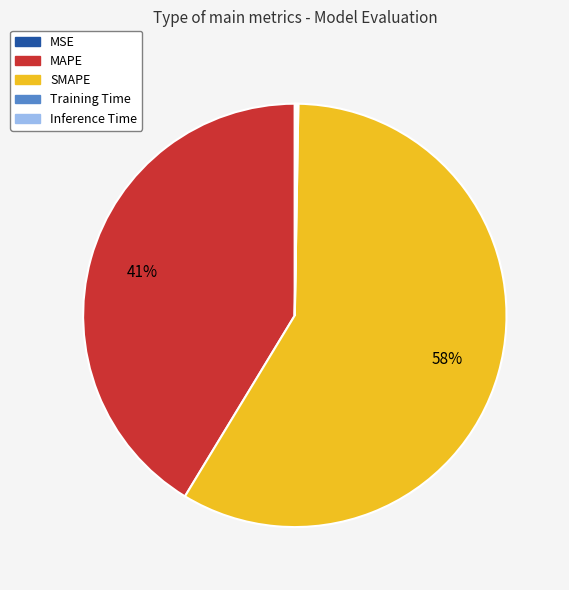

To the nearest percent, what is the average slice percentage?

20%